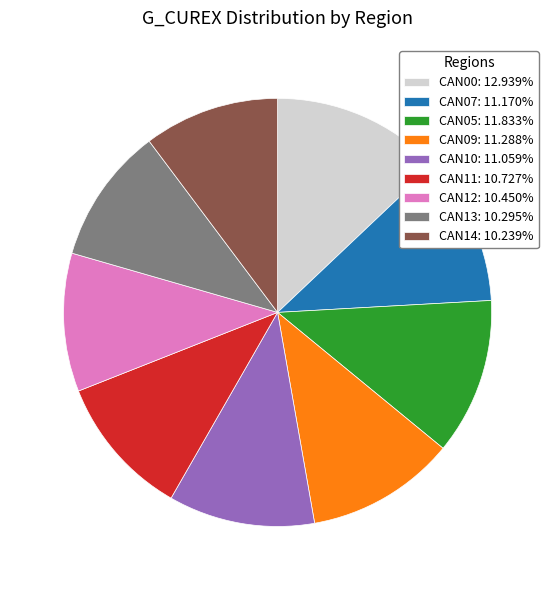

Is the sum of CAN00: 12.939% and CAN11: 10.727% greater than half?

No